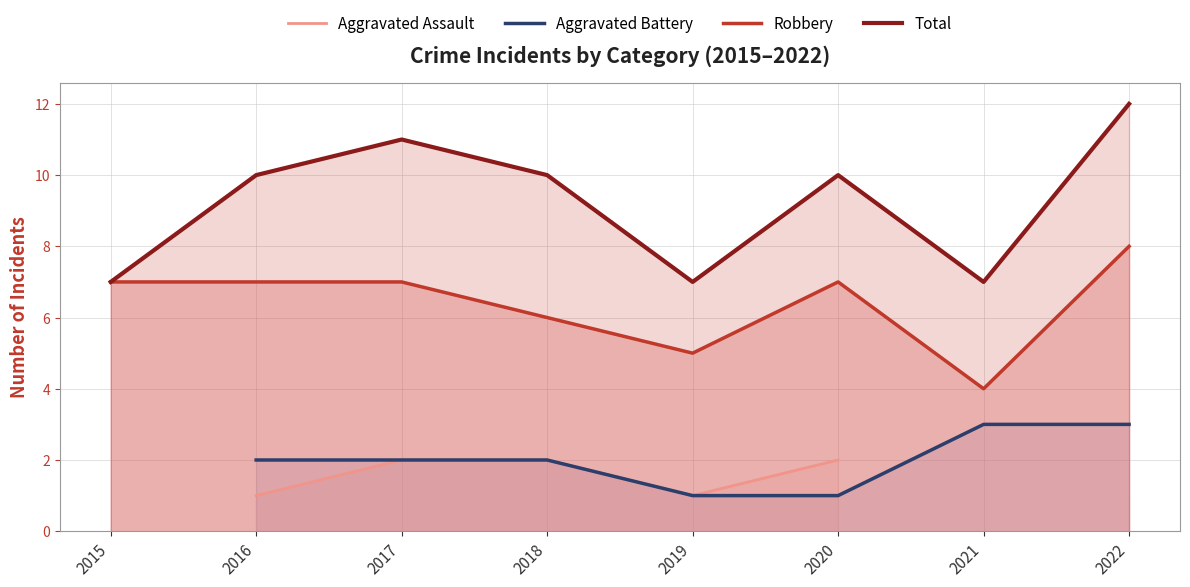

What is the value of the Robbery point at the 5th from the left?

5.0